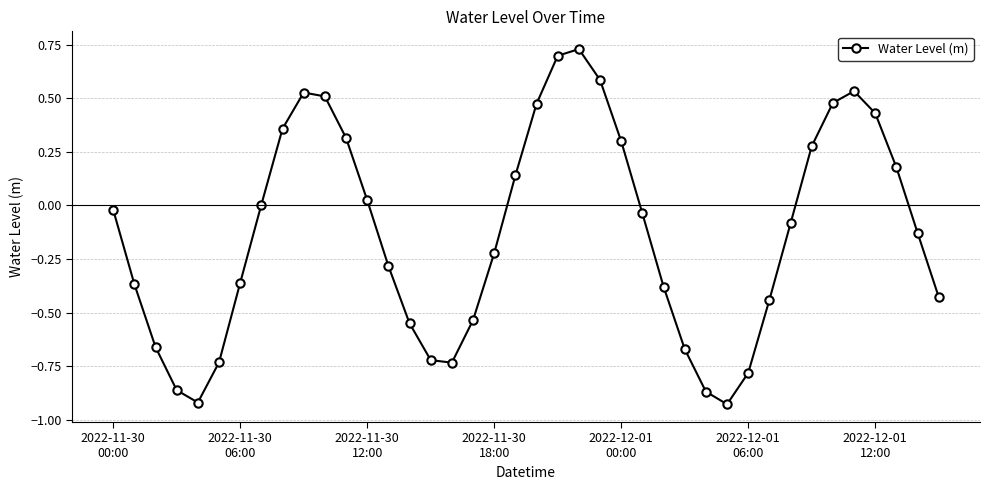

How many points are higher than both their immediate neighbors (excluding endpoints)?

3